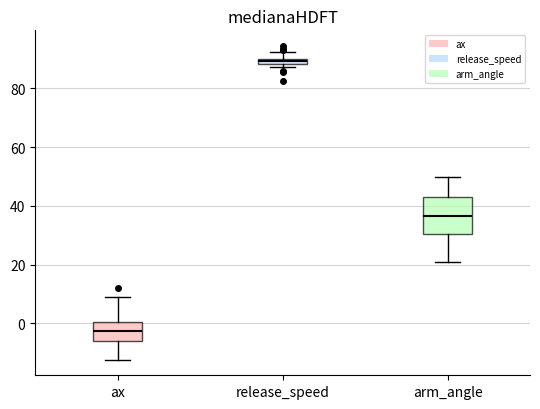

Comparing the boxes themselves (not the whiskers), which one is the tallest?

arm_angle